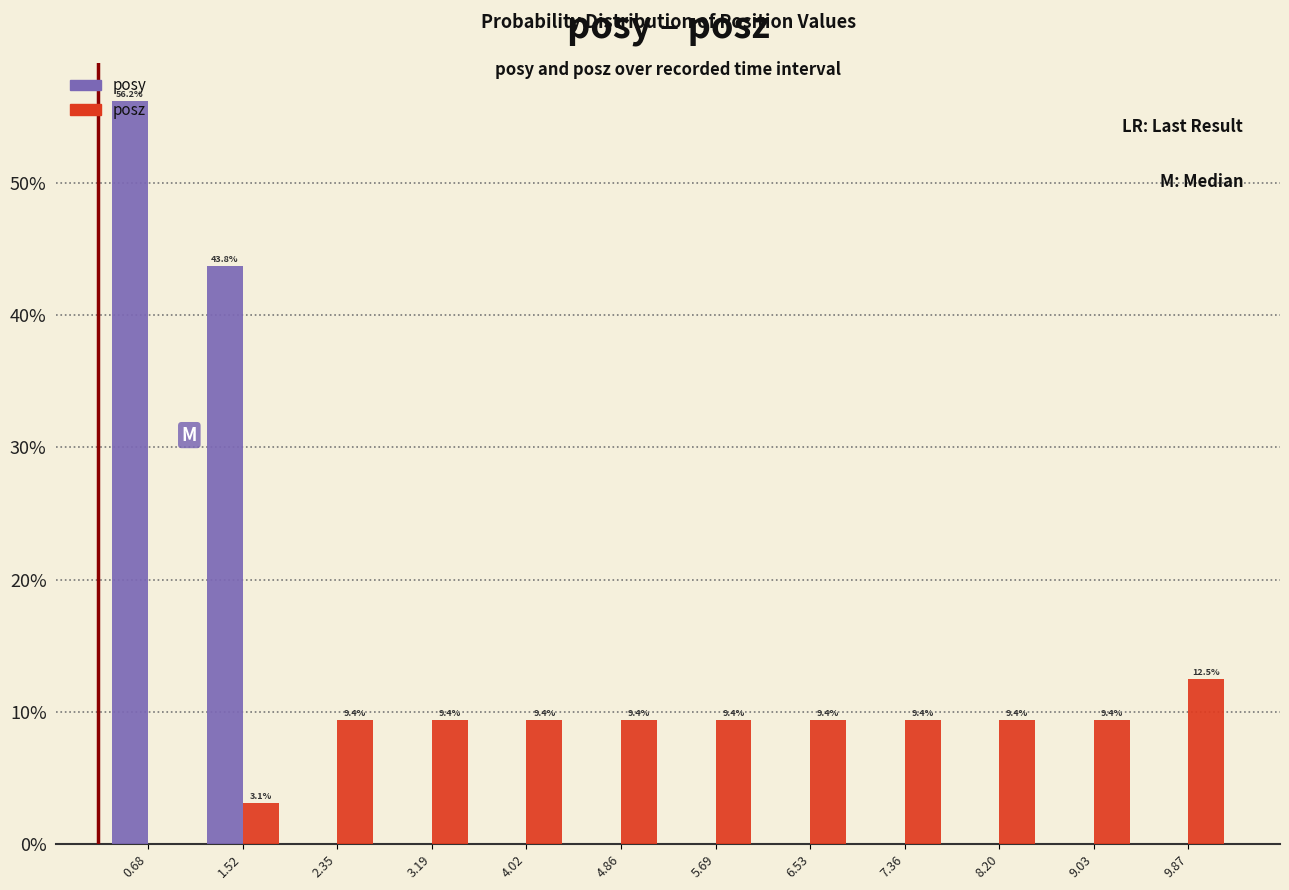

In the posy series, which range on the x-axis has the tallest bar?

0.3 to 1.1